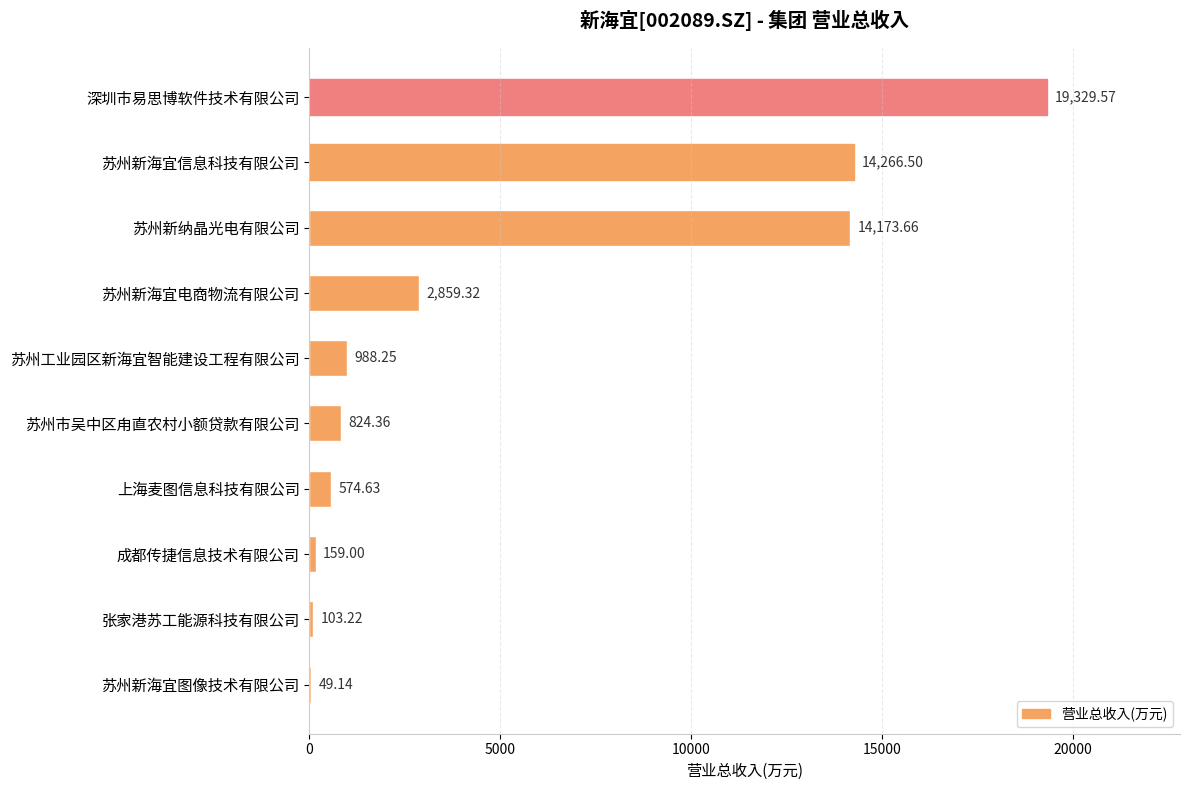

Does the chart contain stacked bars?

No